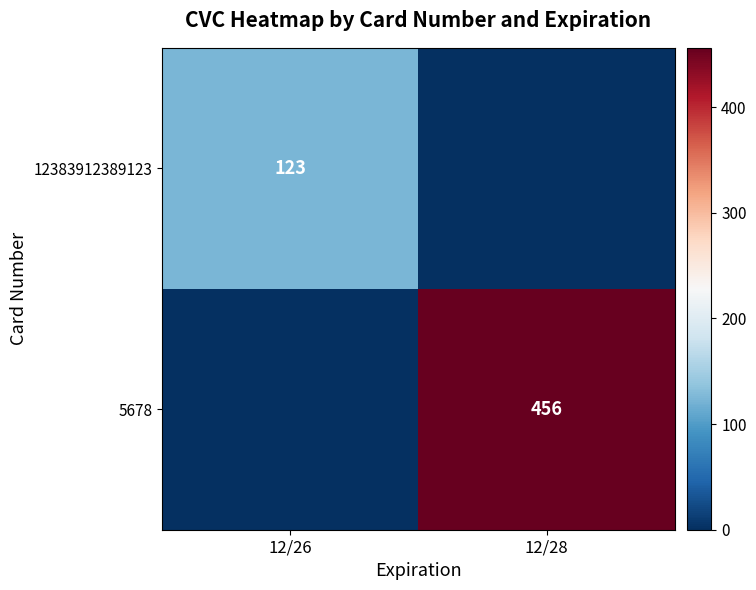

Is the value of 12383912389123 at 12/26 greater than the value of 5678 at 12/28?

No